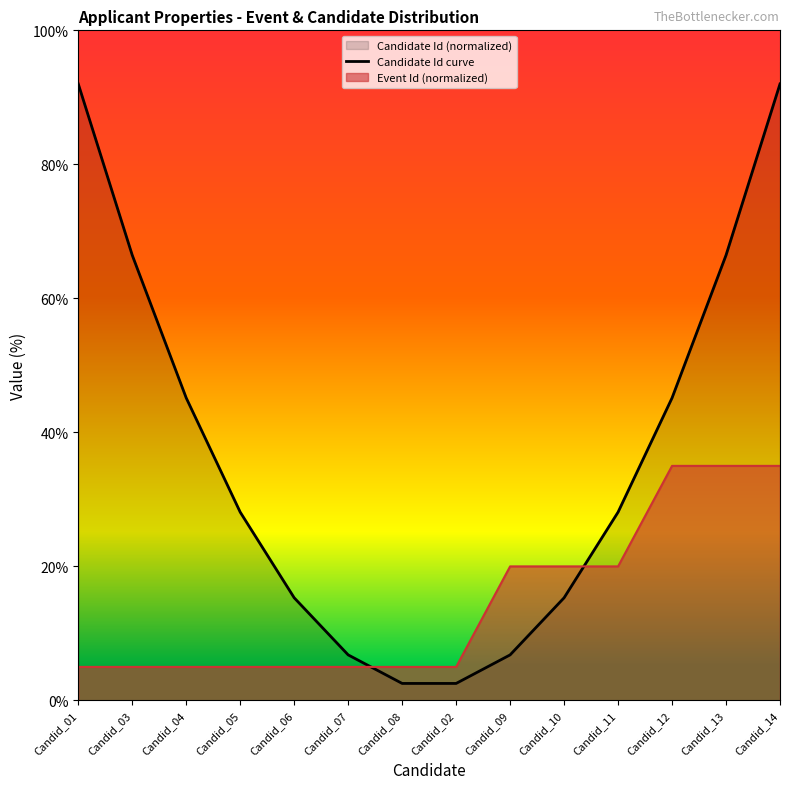

What is the minimum value shown in the chart?

2.5